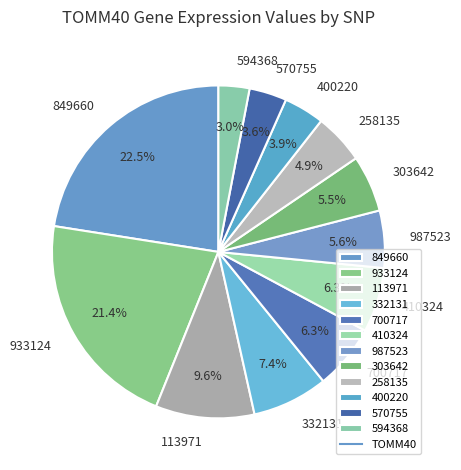

How many slices are in this pie chart?

12